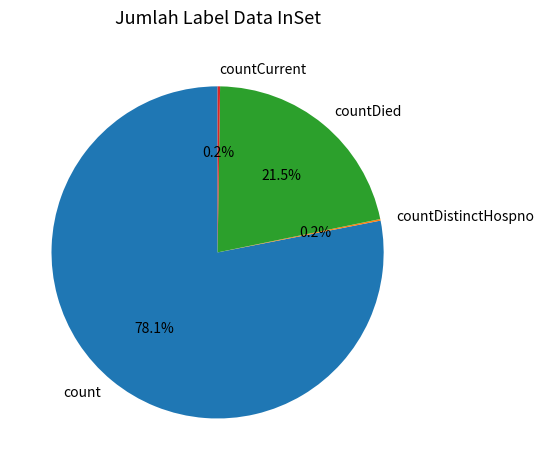

How much of the chart is everything except countDied?

78.5%